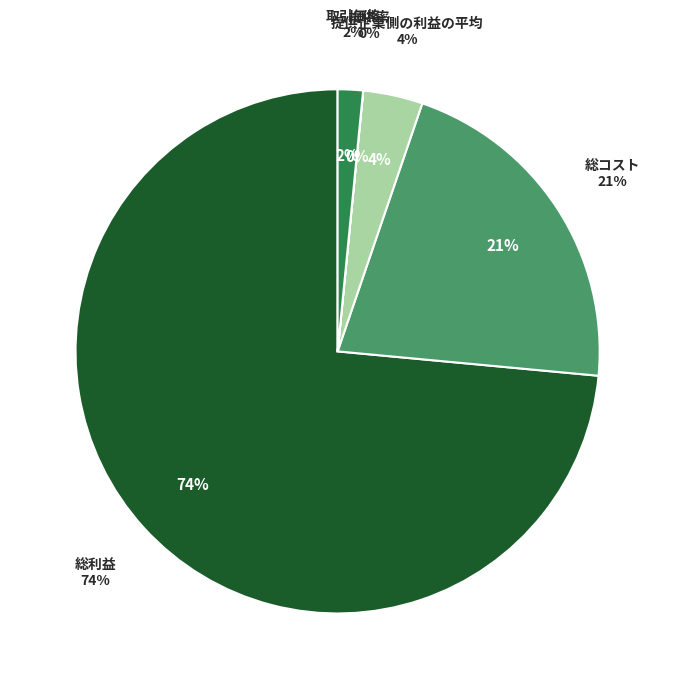

Do 総利益 and 取引価格 together represent more than half of the pie?

Yes